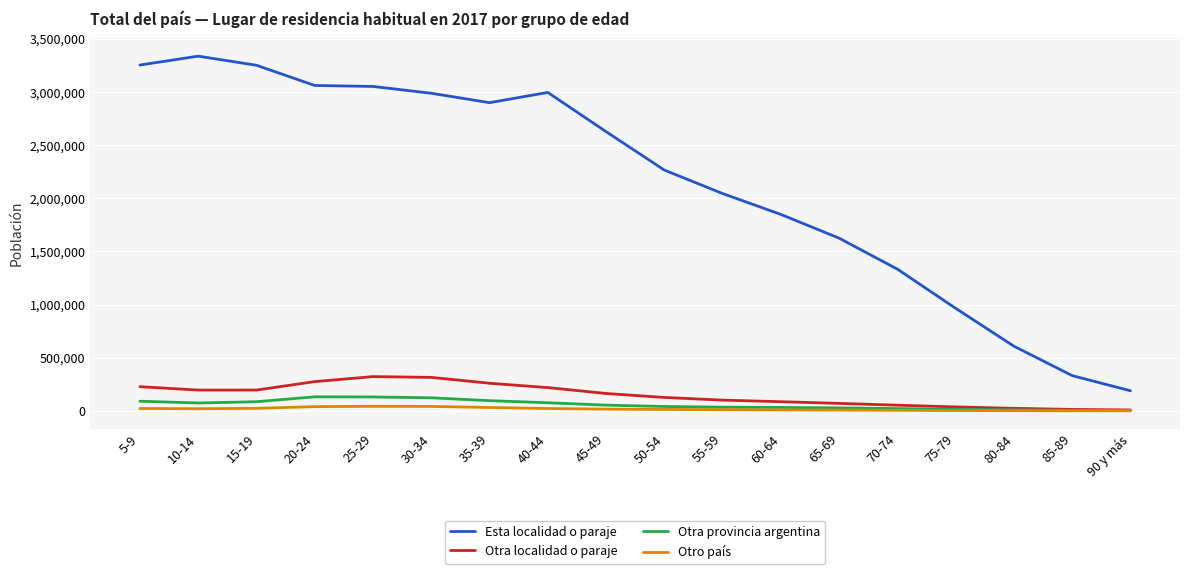

Where does the Otra localidad o paraje series first go above 164219?

5-9